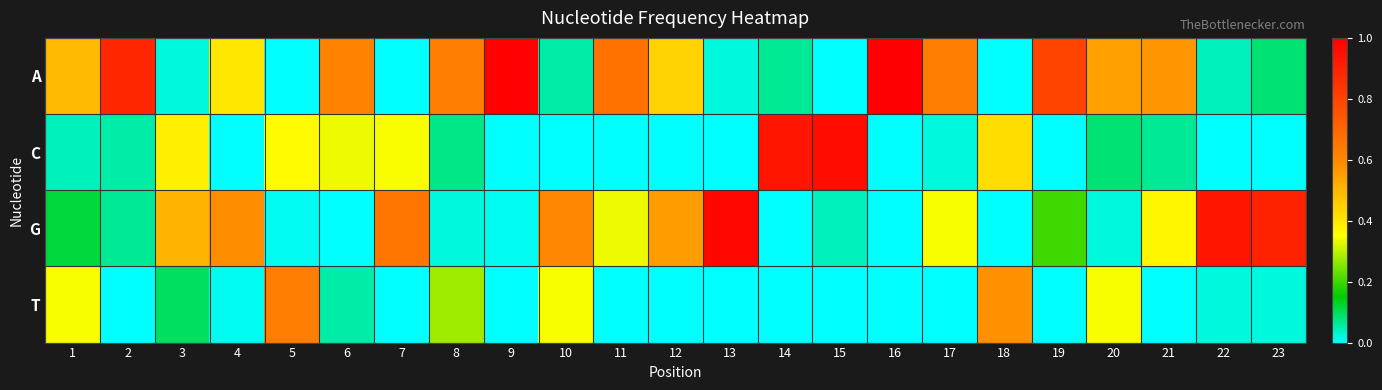

How many series are shown in this chart?

4